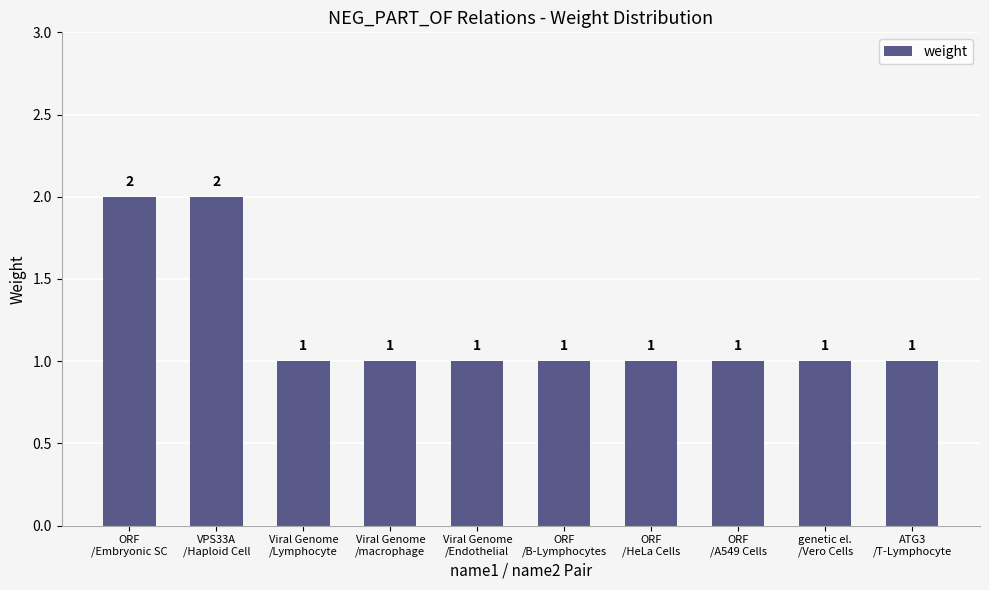

Reading left to right, what are all the values shown in this chart?

2	2	1	1	1	1	1	1	1	1